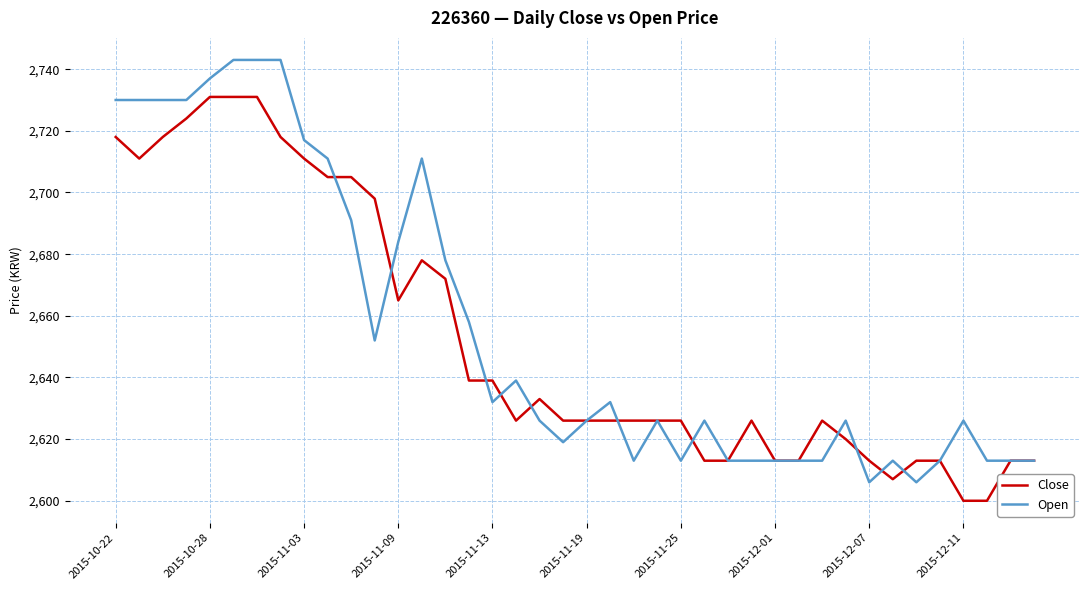

True or false: Close and Open cross at least once.

True